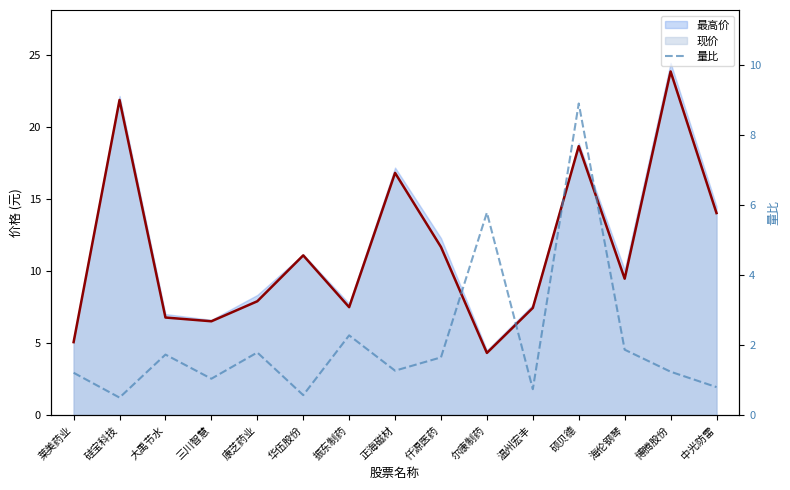

Which has a higher value, 仟源医药 or 华伍股份?

仟源医药